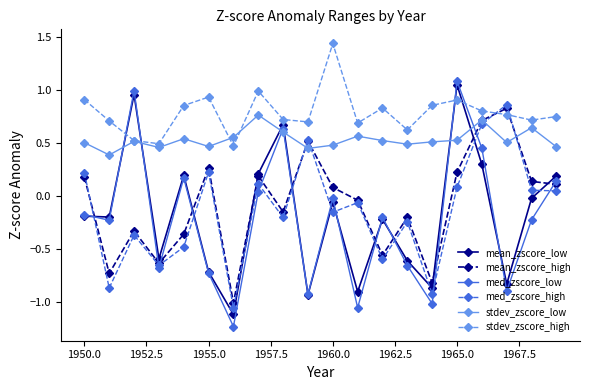

Which series ends up on top after the final intersection of stdev_zscore_high and stdev_zscore_low?

stdev_zscore_high